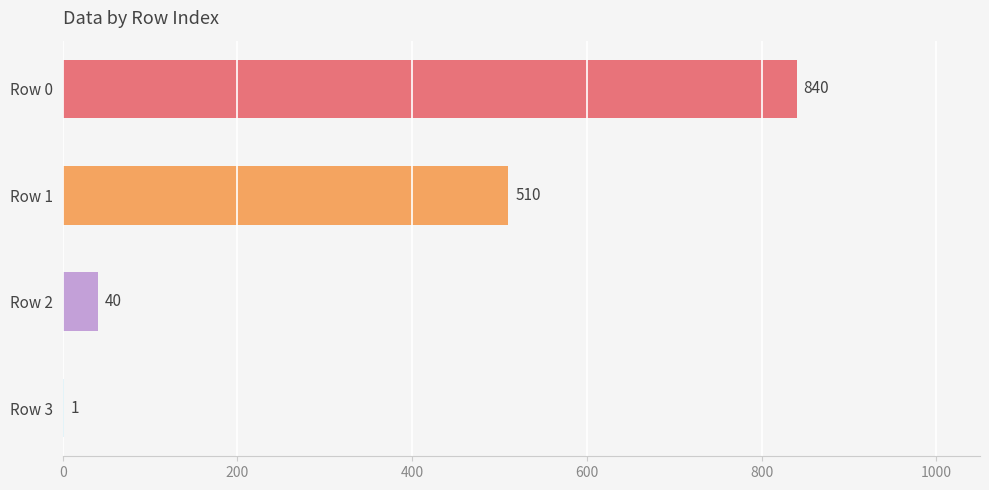

At which label is the value closest to 420?

Row 1